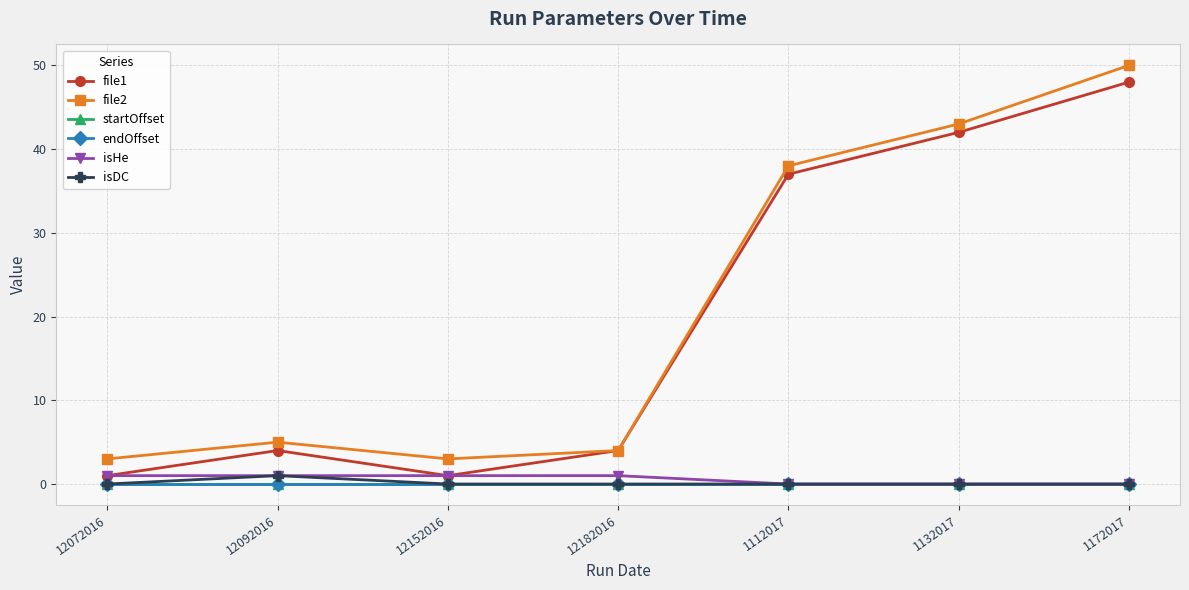

Is the value of endOffset at 1112017 greater than the value of isDC at 12152016?

No